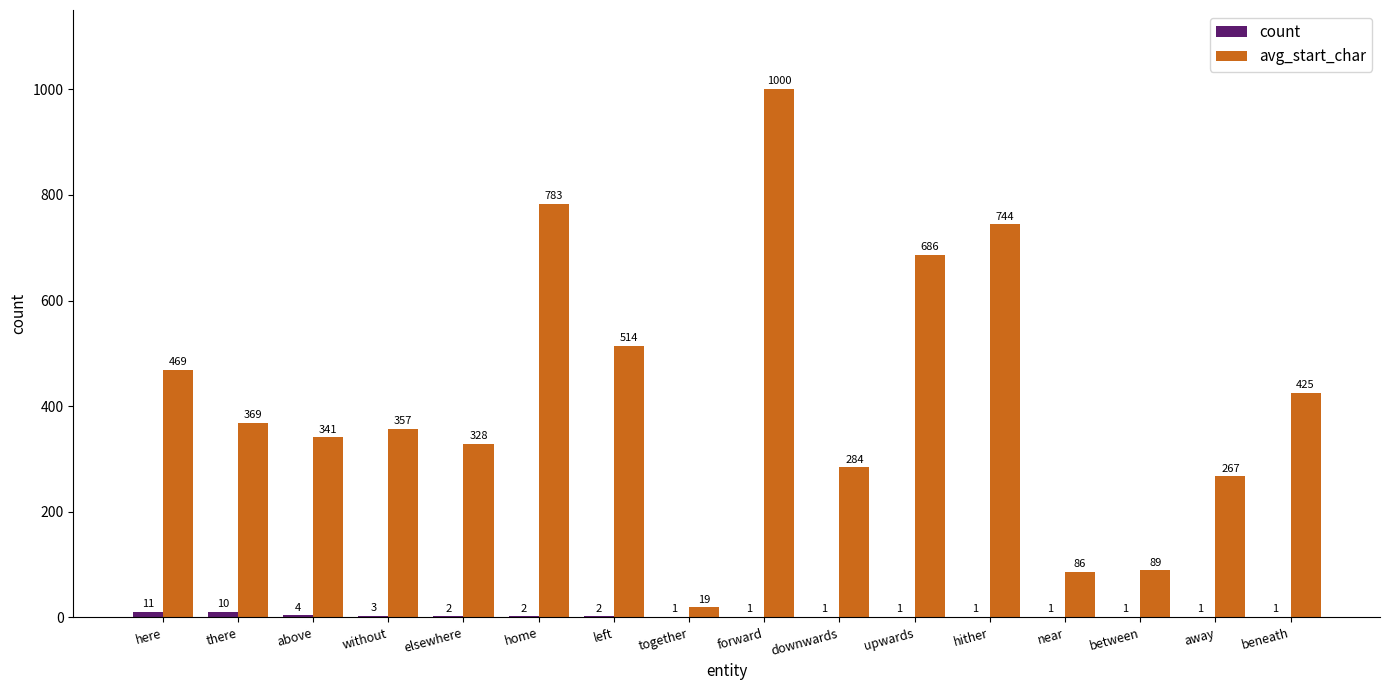

Which category has the highest value across all series?

forward